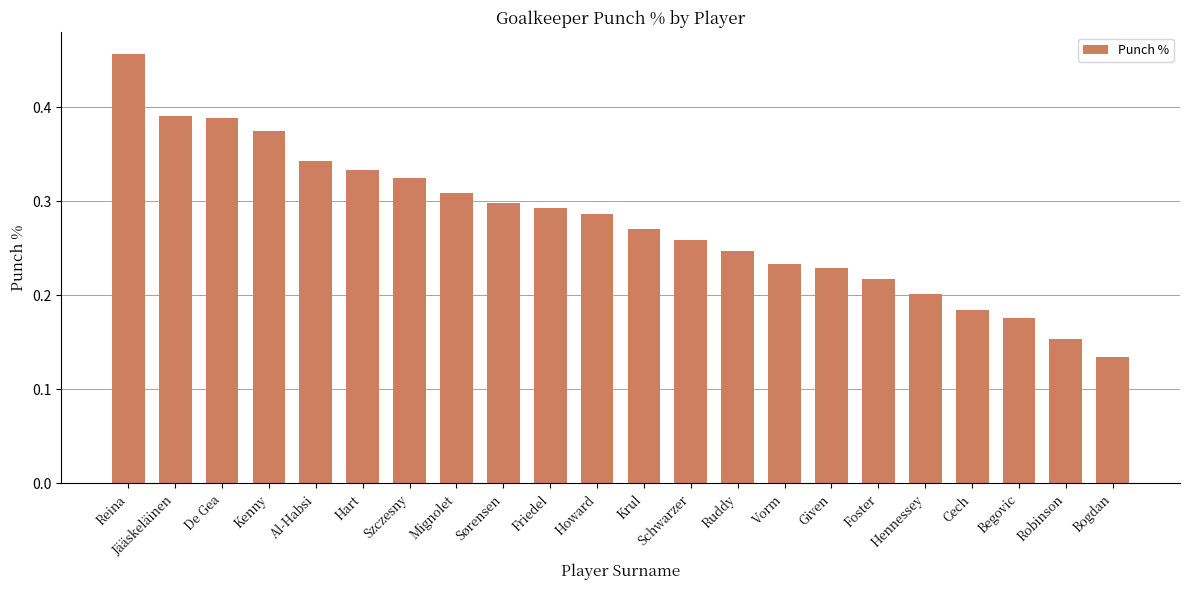

Between Kenny and Vorm, which is larger?

Kenny